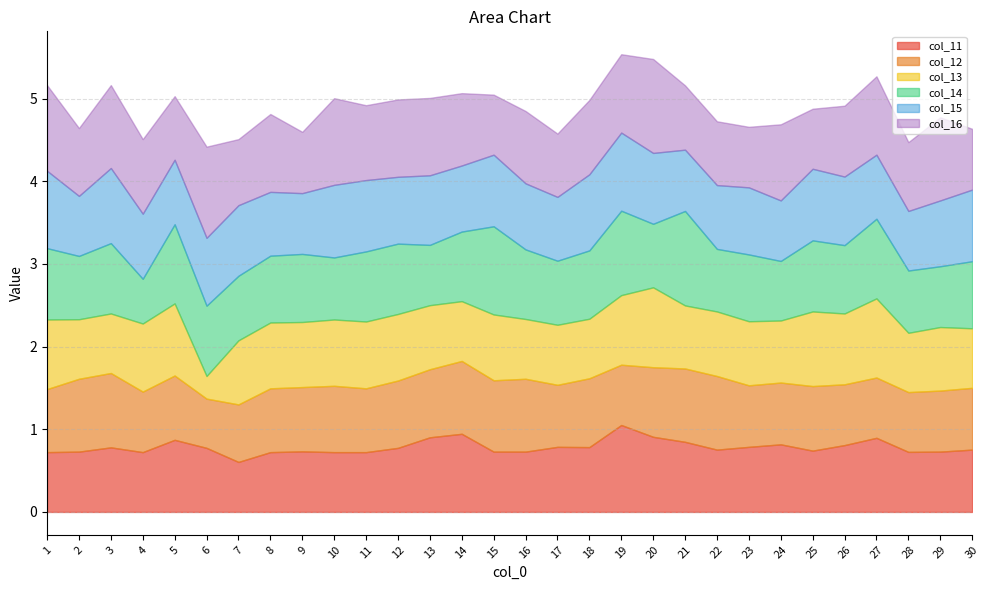

What is the value of the col_12 point at the 4th from the left?

0.7